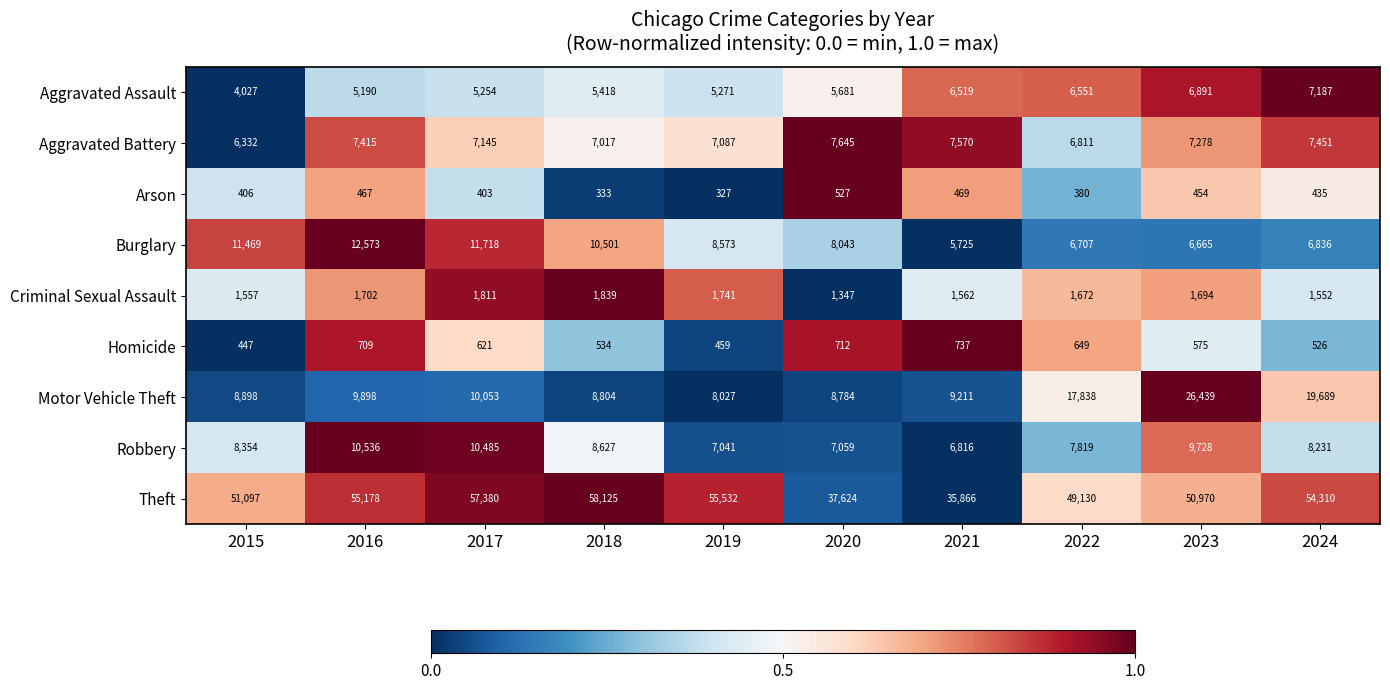

What is the total value across all series at 2022?

97557